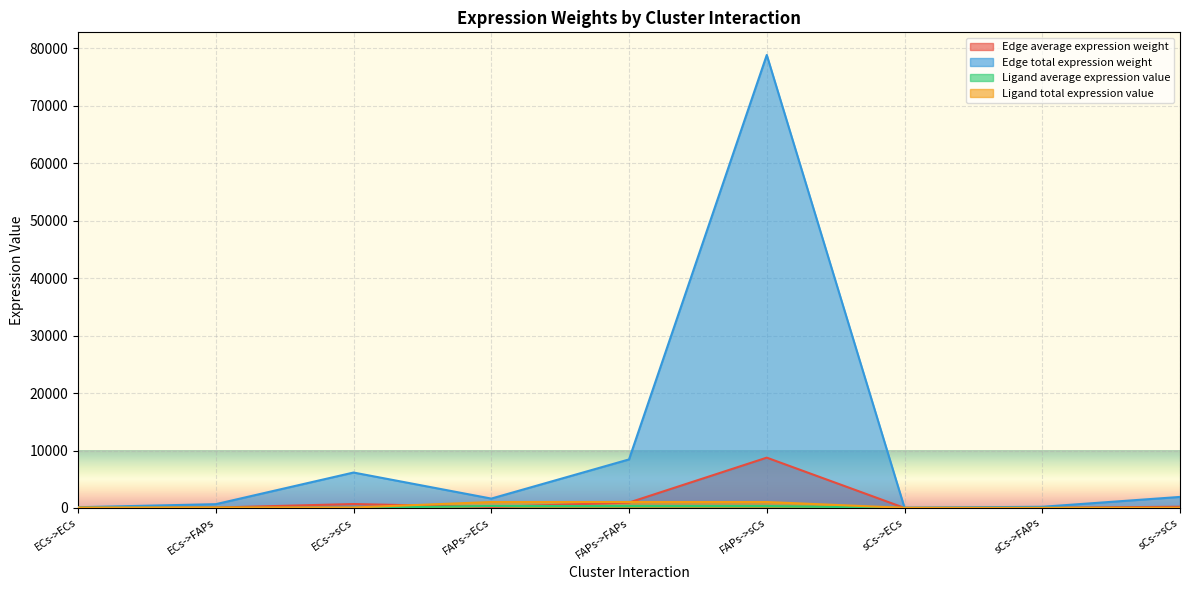

True or false: Edge total expression weight has a value of 1065.8 at ECs->FAPs.

False